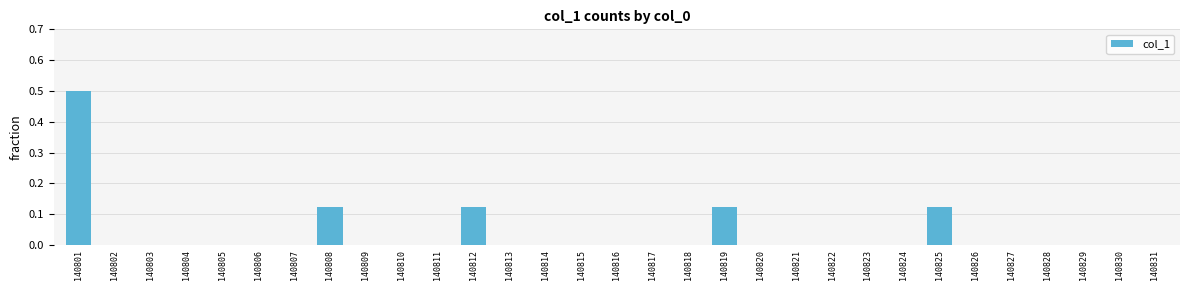

Is it true that the value at 140821 is 0.0?

True